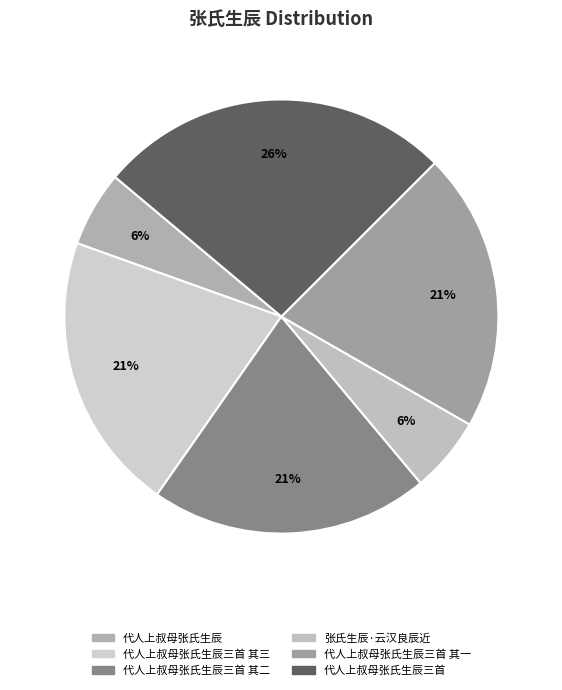

Is there a majority slice in this chart?

No